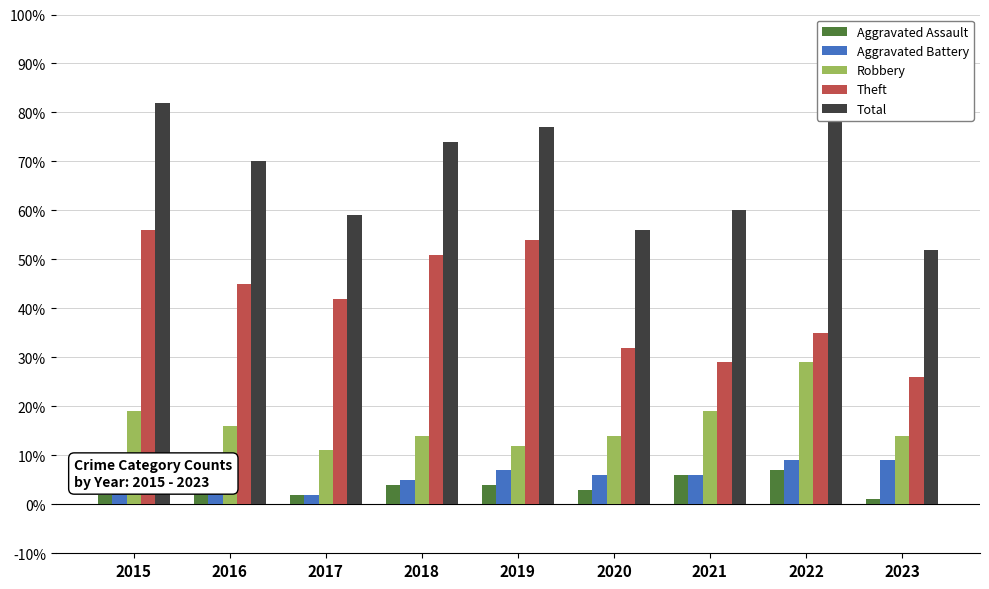

Rank the series by their maximum value, from highest to lowest.

Total, Theft, Robbery, Aggravated Battery, Aggravated Assault